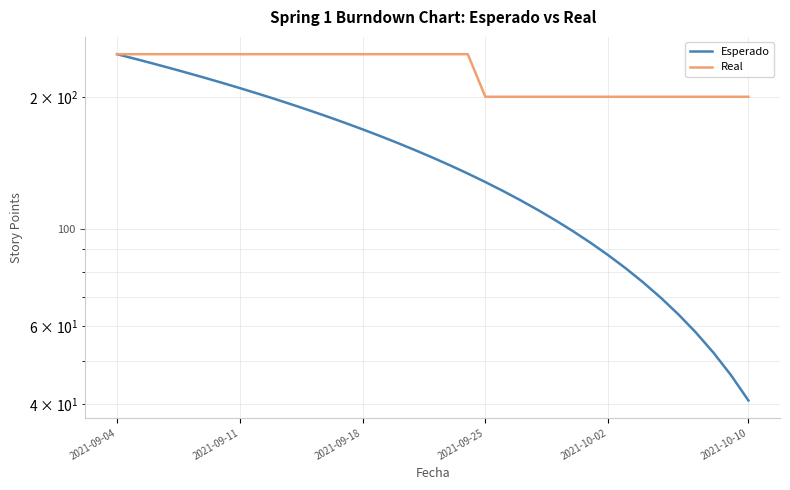

Read the Real value at 34.

200.0